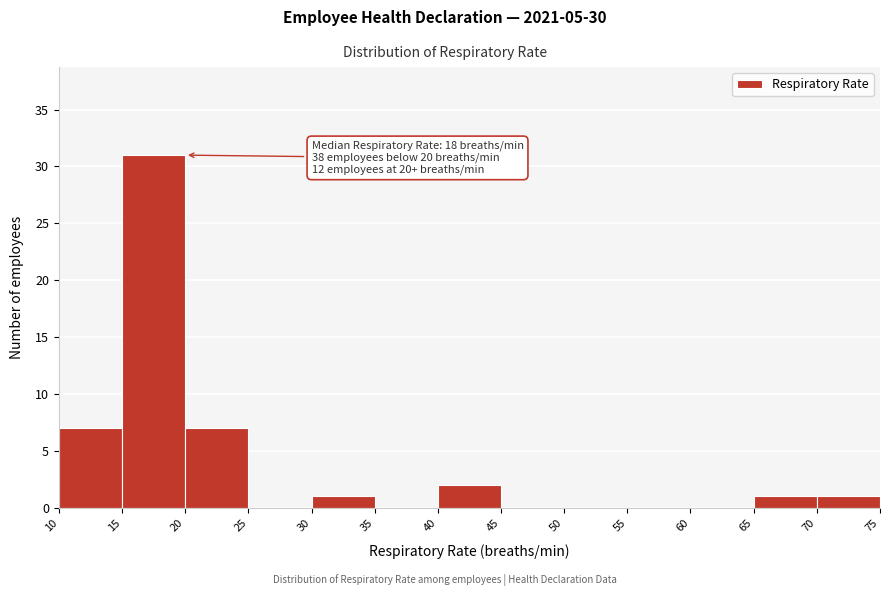

Which range on the x-axis has the tallest bar?

15 to 20